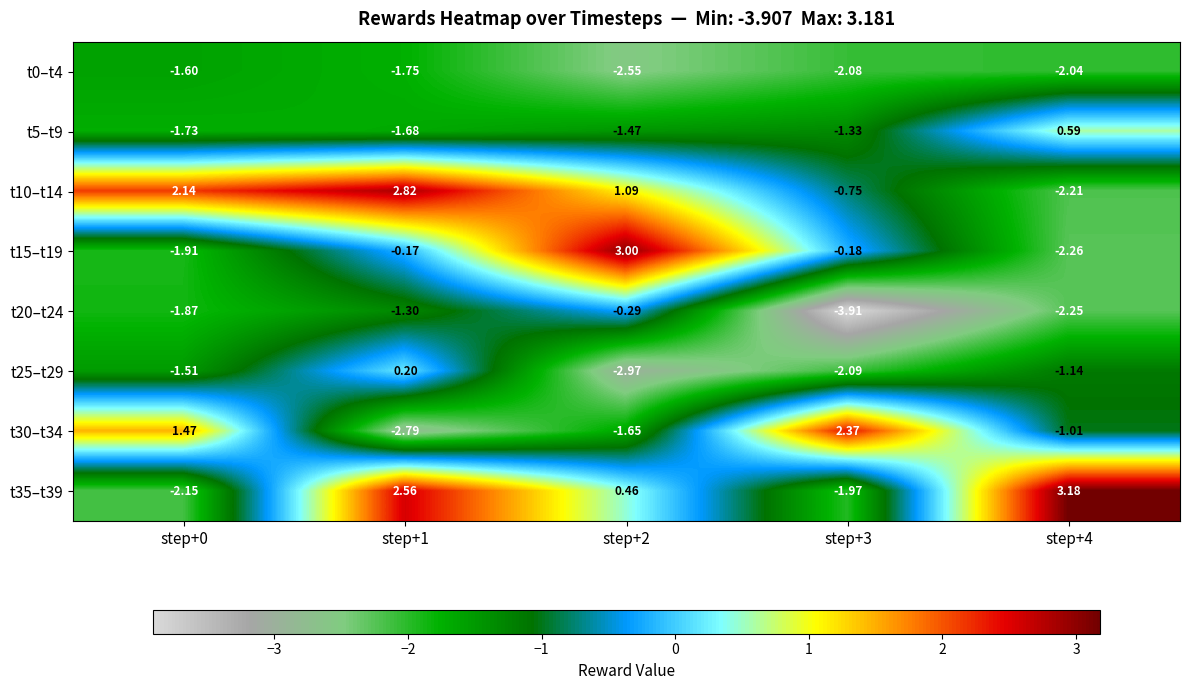

Is the value of t10–t14 at step+3 greater than the value of t0–t4 at step+4?

Yes